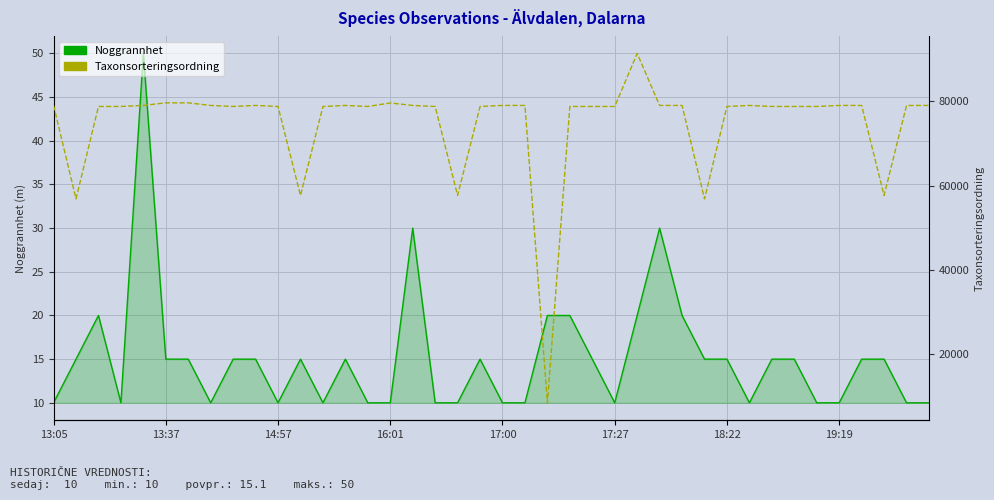

Which series has the largest total across all categories?

Taxonsorteringsordning